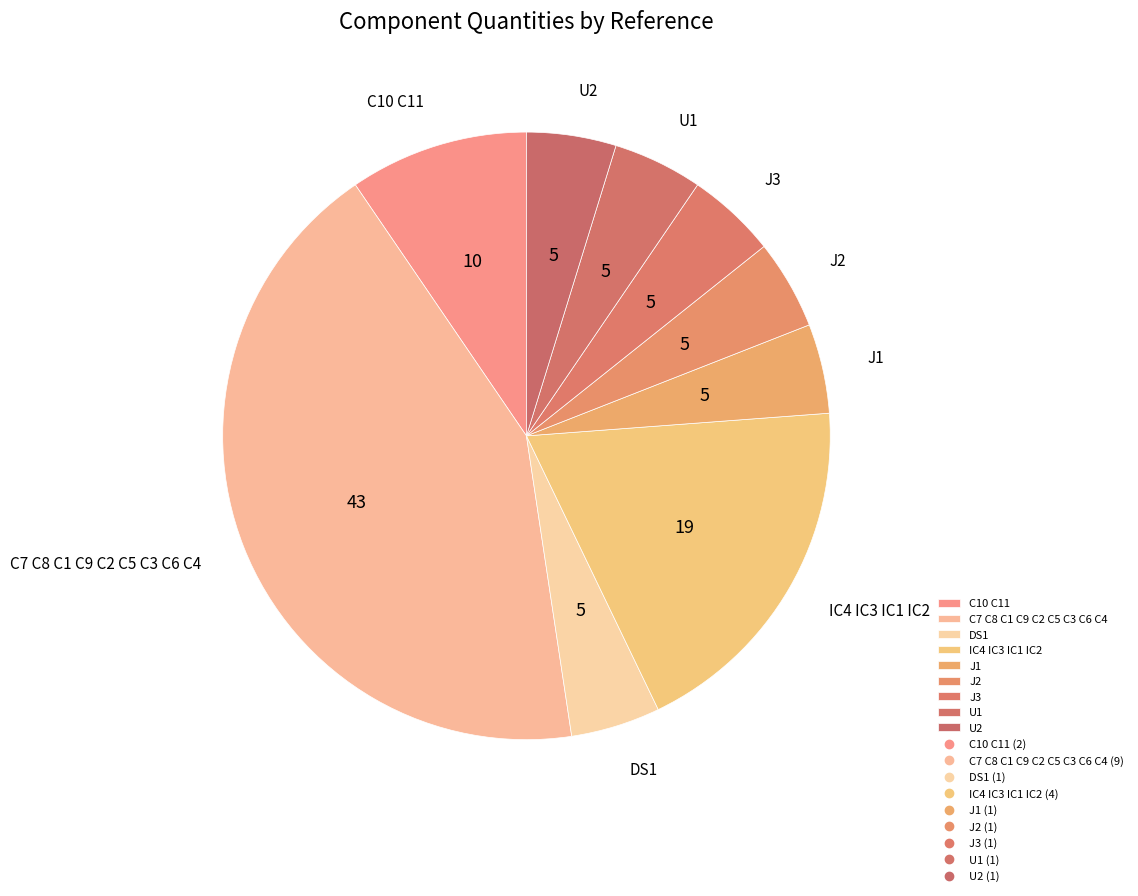

Combined, do U2 and J1 account for over 50%?

No